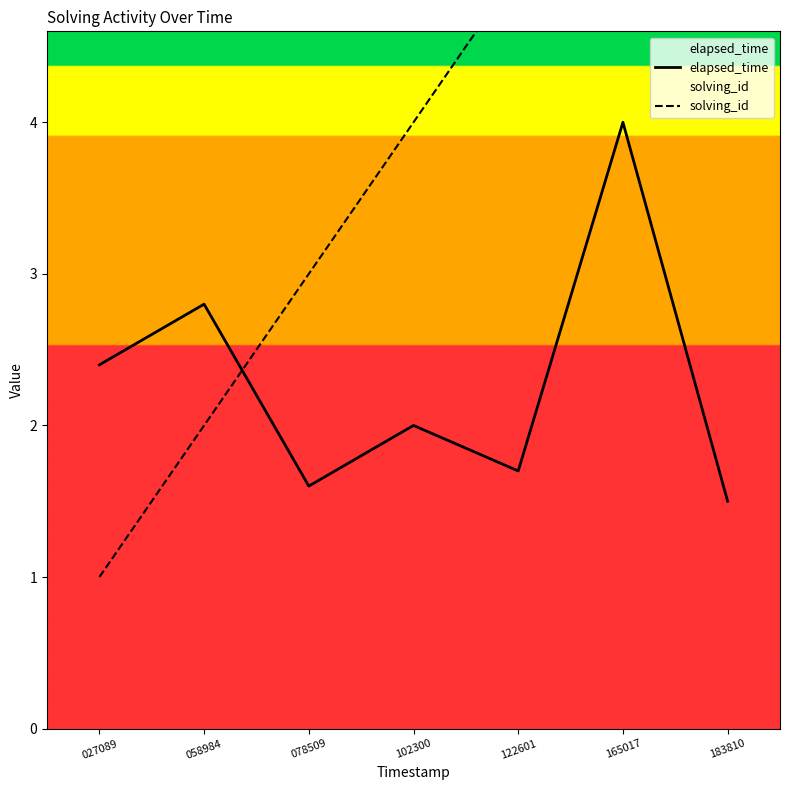

At which category does the chart reach its peak across all series?

183810